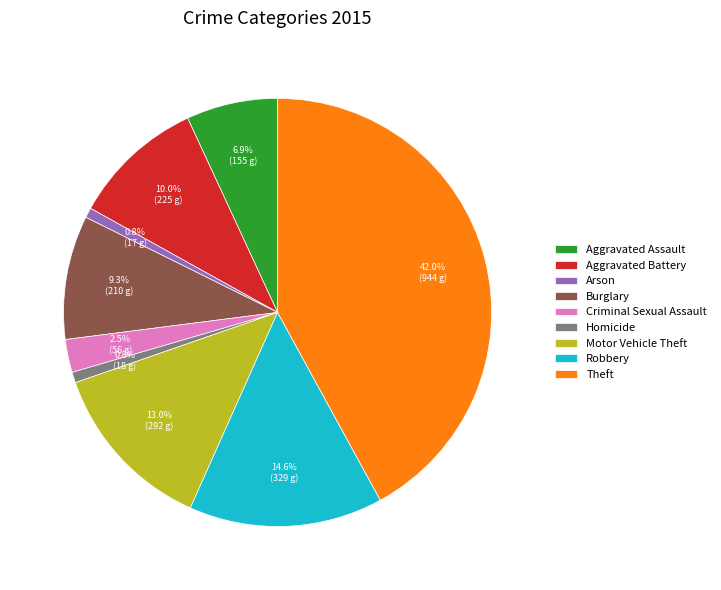

Does any single category account for the majority?

No